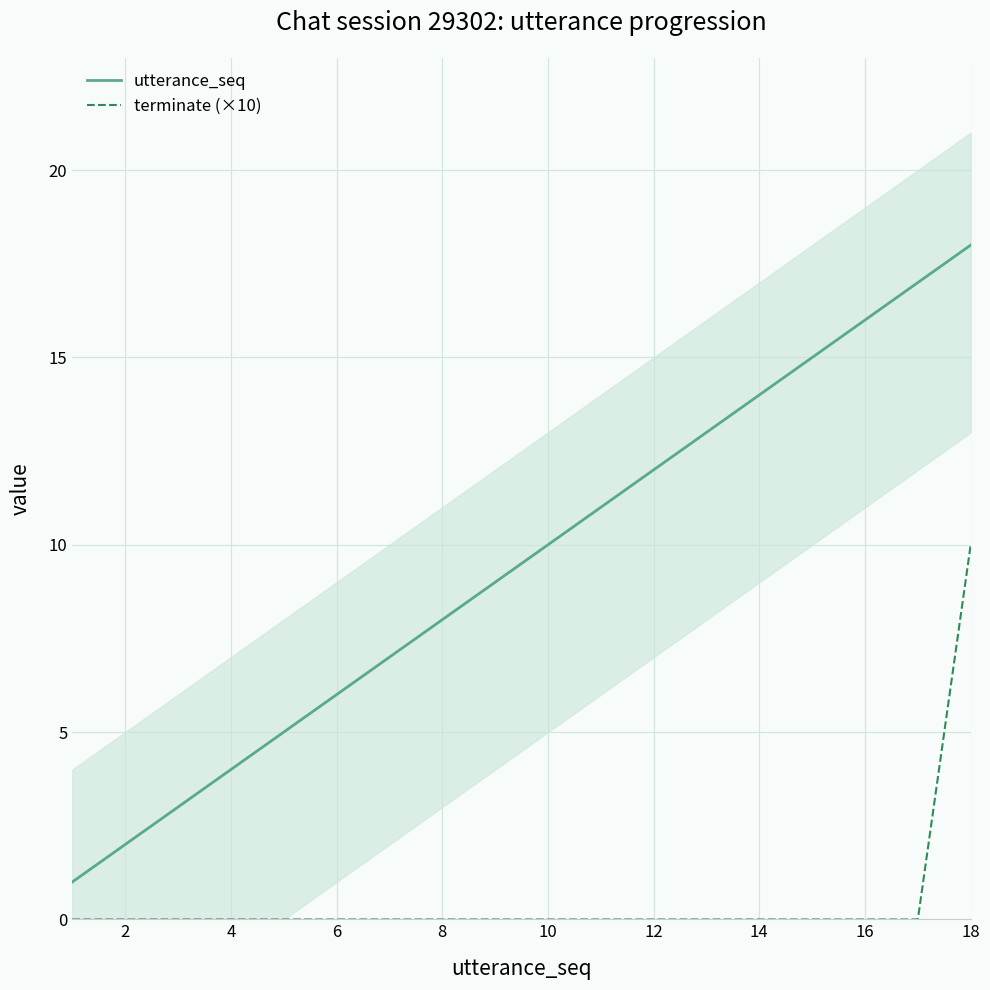

True or false: terminate (×10) and utterance_seq cross at least once.

False